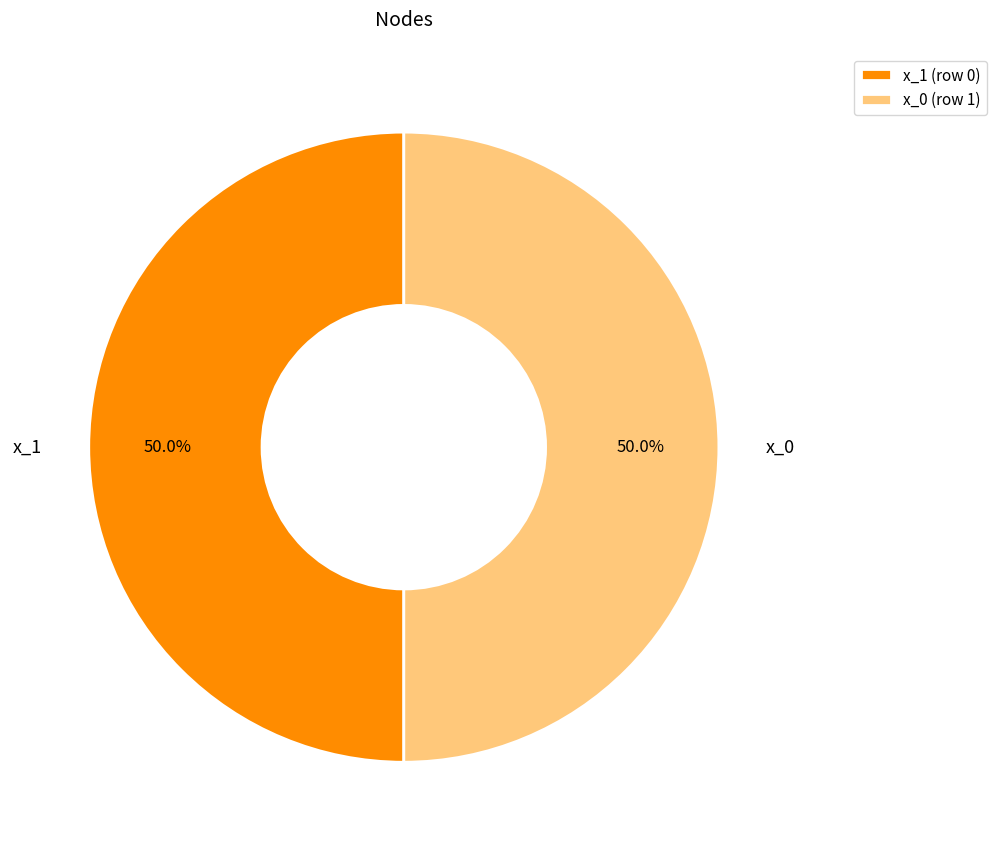

To the nearest percent, what is the combined percentage of x_1 and x_0?

100%